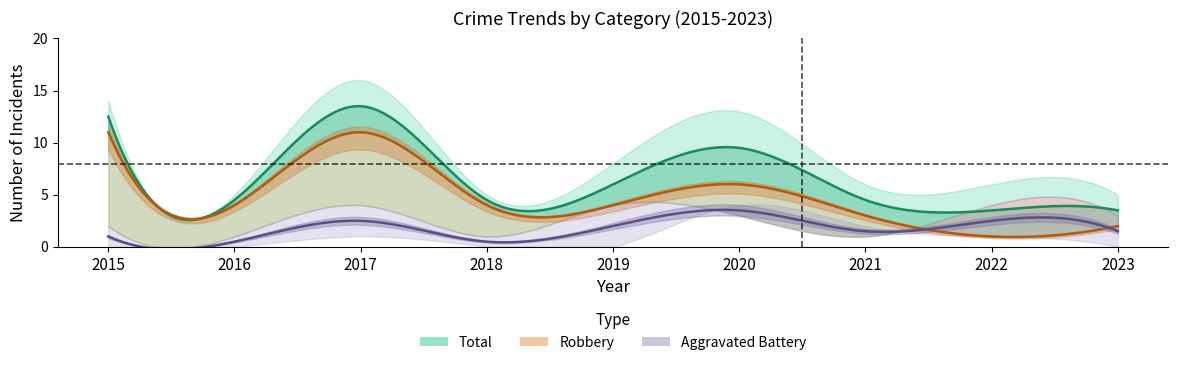

What value does the Total series have at 2015, to the nearest 5?

15